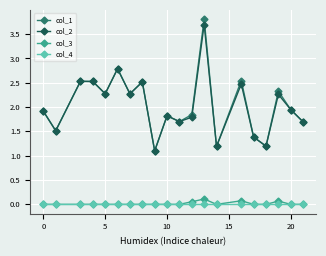

What is the greatest value displayed?

3.8